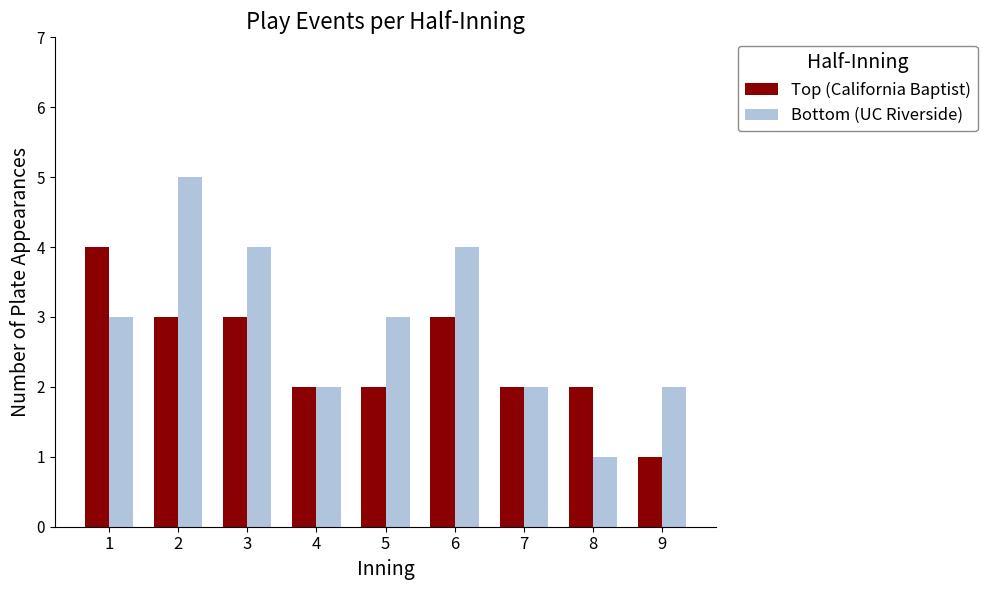

What is the highest value of the Bottom (UC Riverside) series?

5